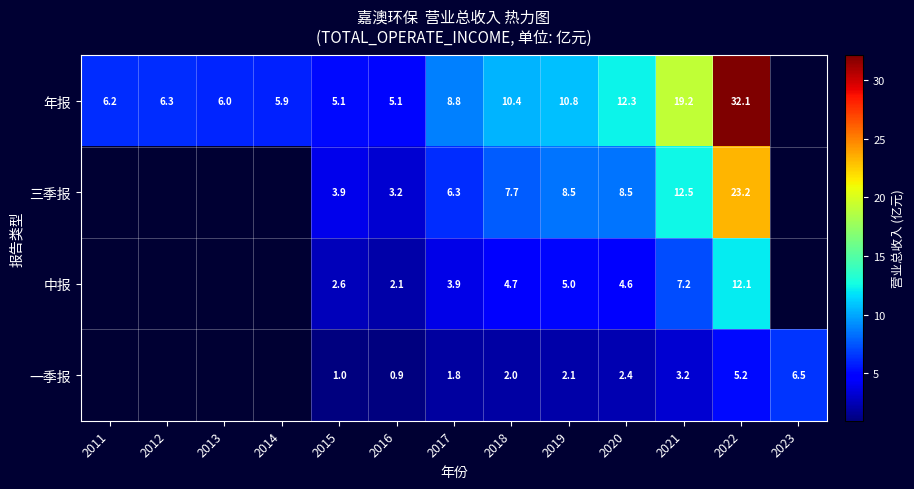

Rank the series at 2018 from lowest to highest value.

一季报, 中报, 三季报, 年报